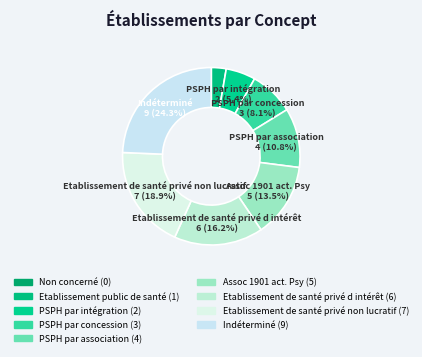

How many slices are in this pie chart?

9